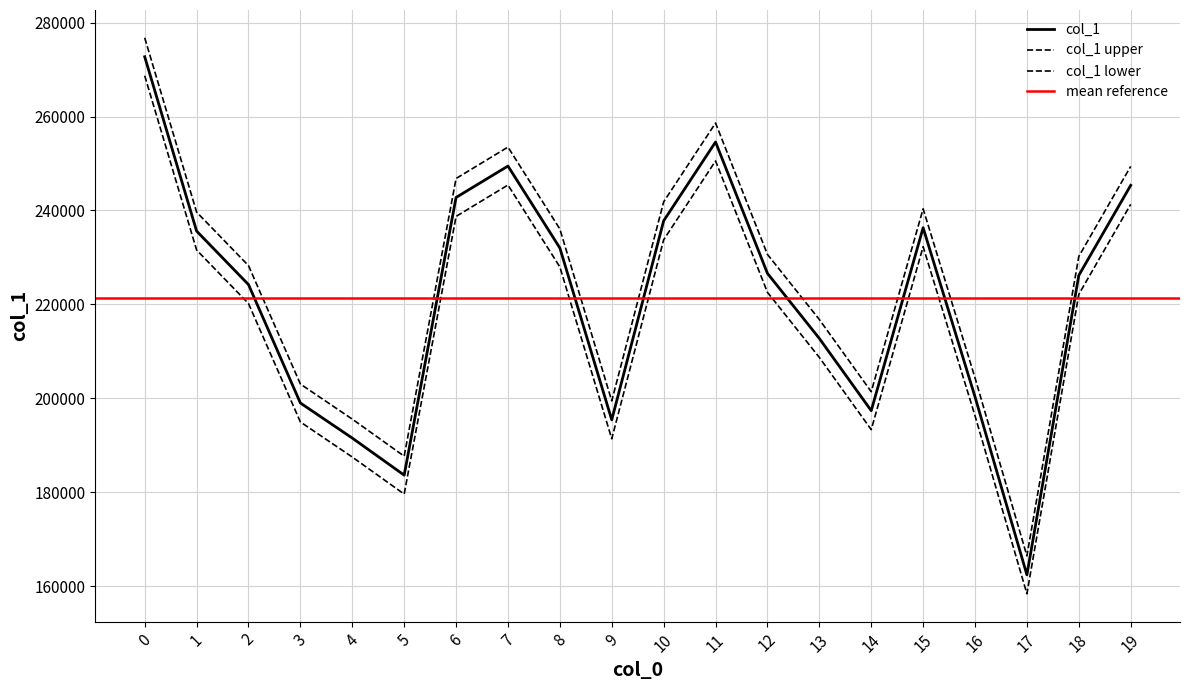

What is the value of the 12th point from the left?

254578